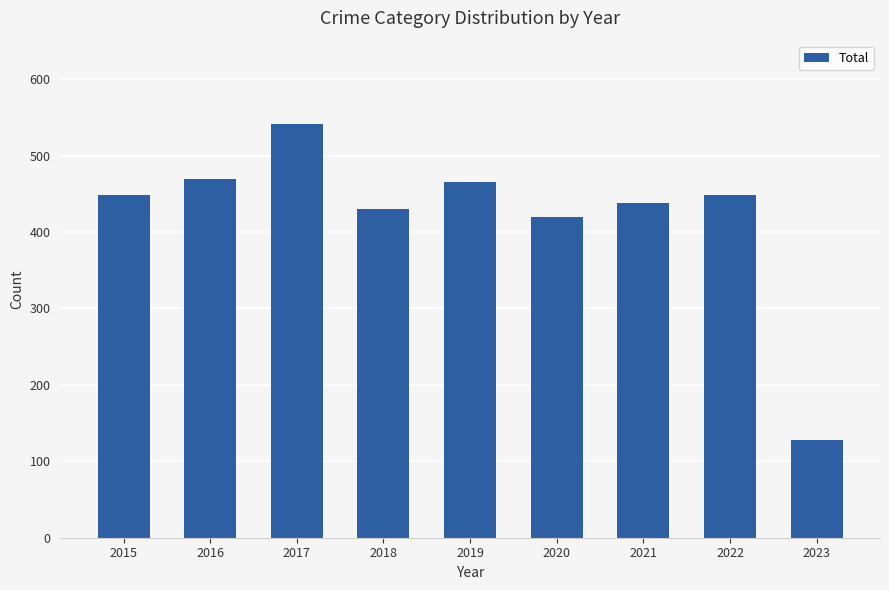

What is the smallest value displayed?

128